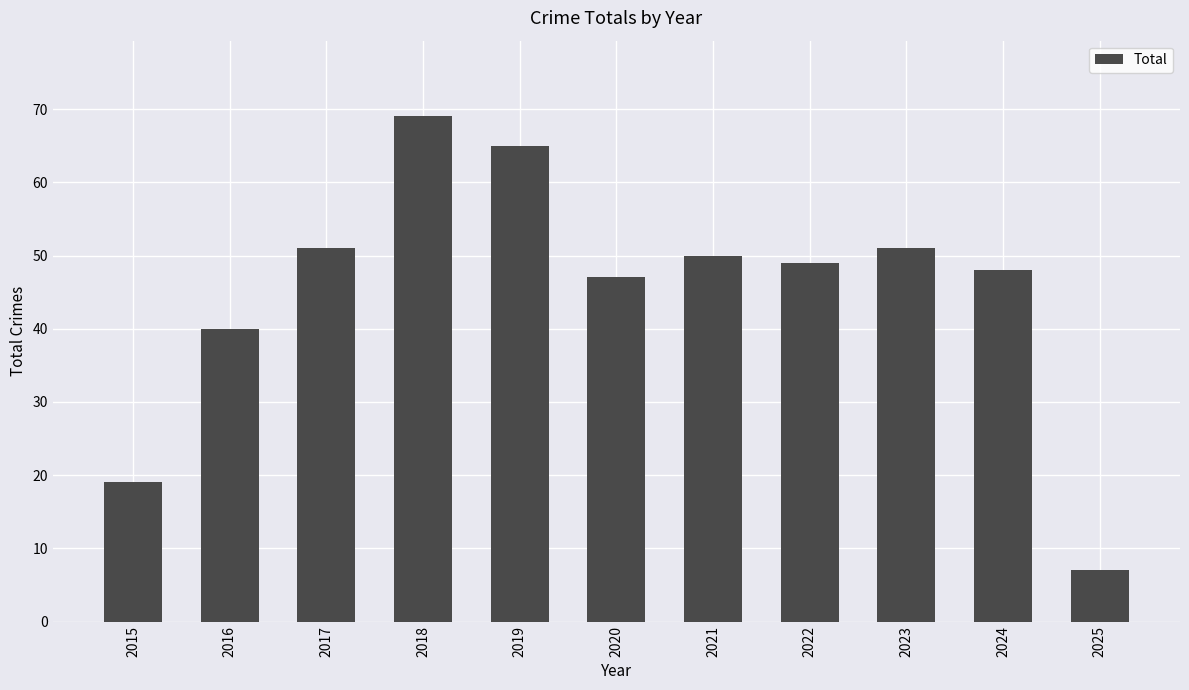

True or false: the data shows 65 at 2019.

True